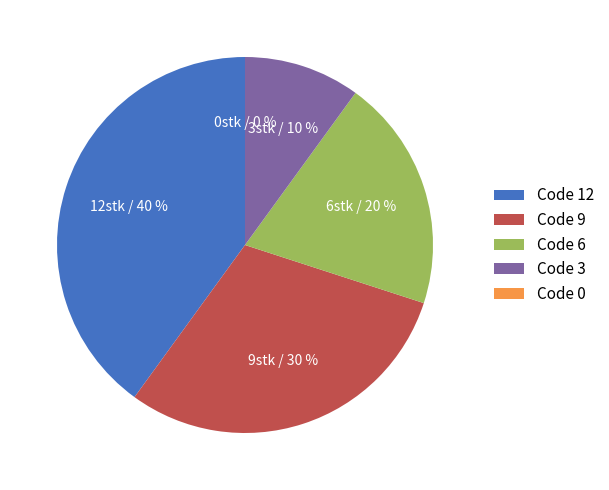

Does 12 represent more than half of the total?

No